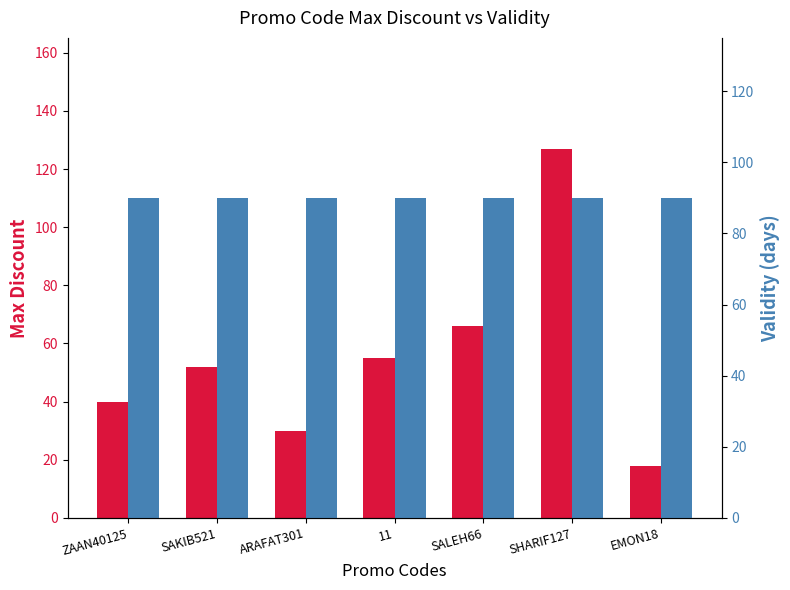

Which series has the widest spread of values?

max_discount